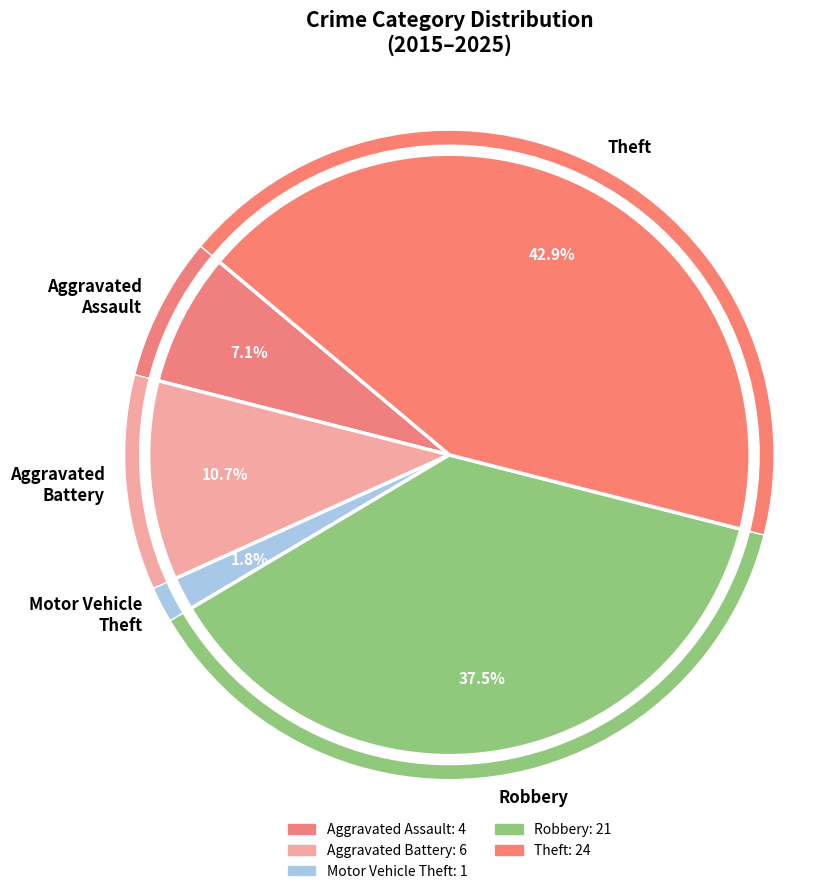

The Aggravated Assault slice represents 1% of the pie. True or false?

False